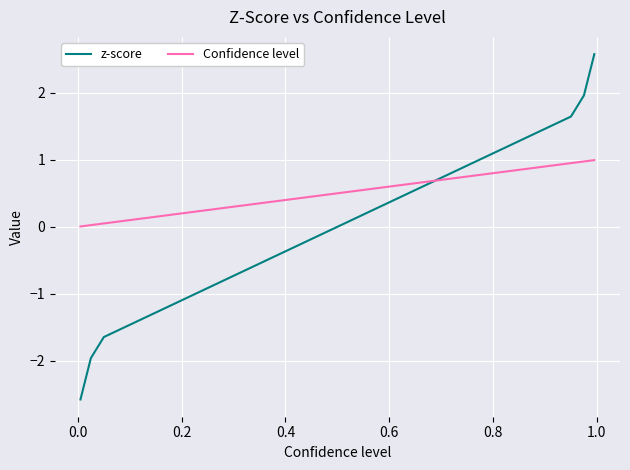

How many lines are shown in the chart?

2